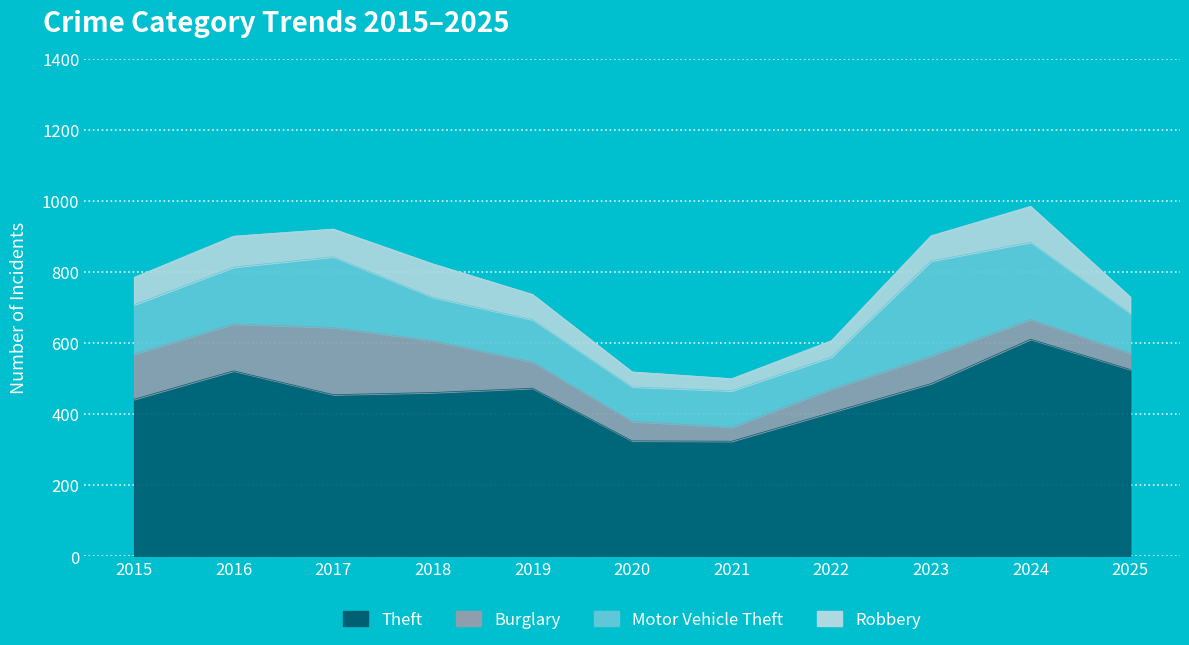

What is the smallest value displayed?

34